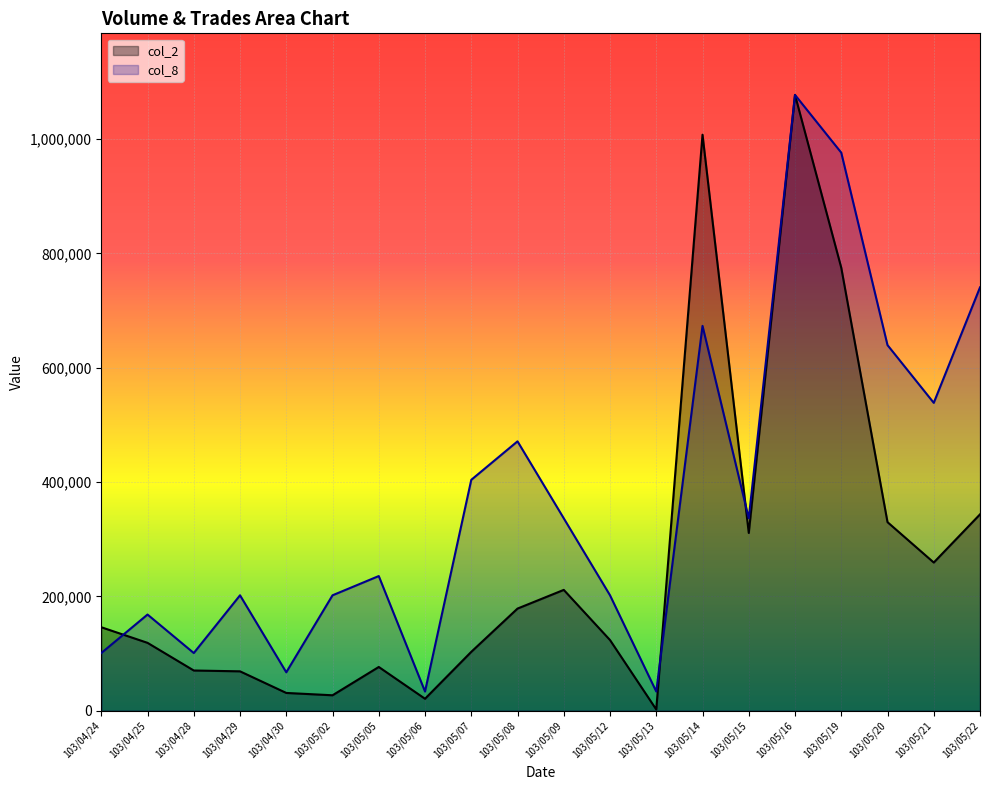

What is the smallest value displayed?

2240.0